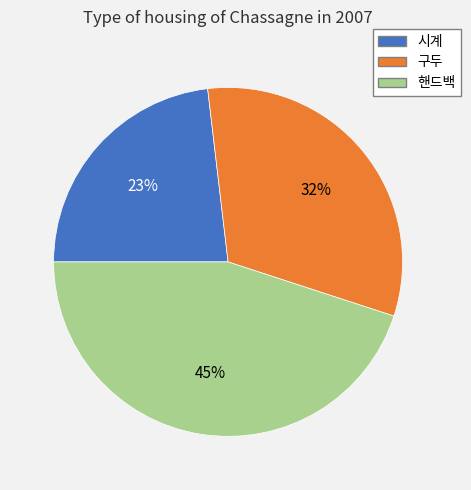

To the nearest percent, what portion does 핸드백 represent?

45%